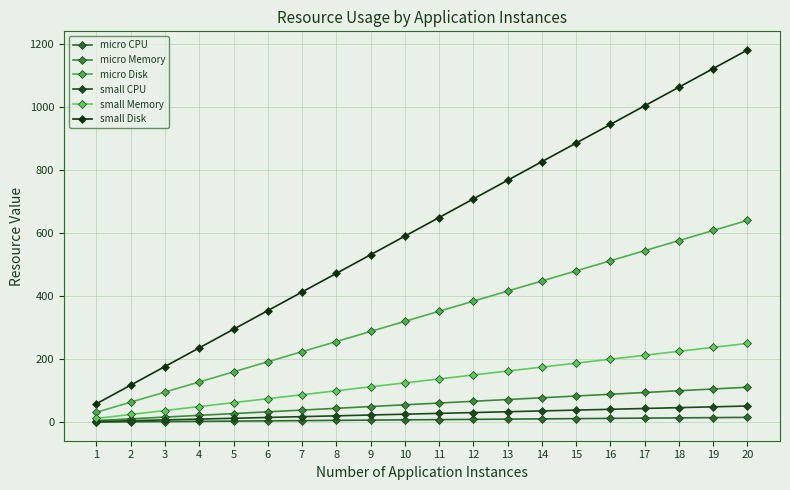

At which category is the sum across all series the highest?

20